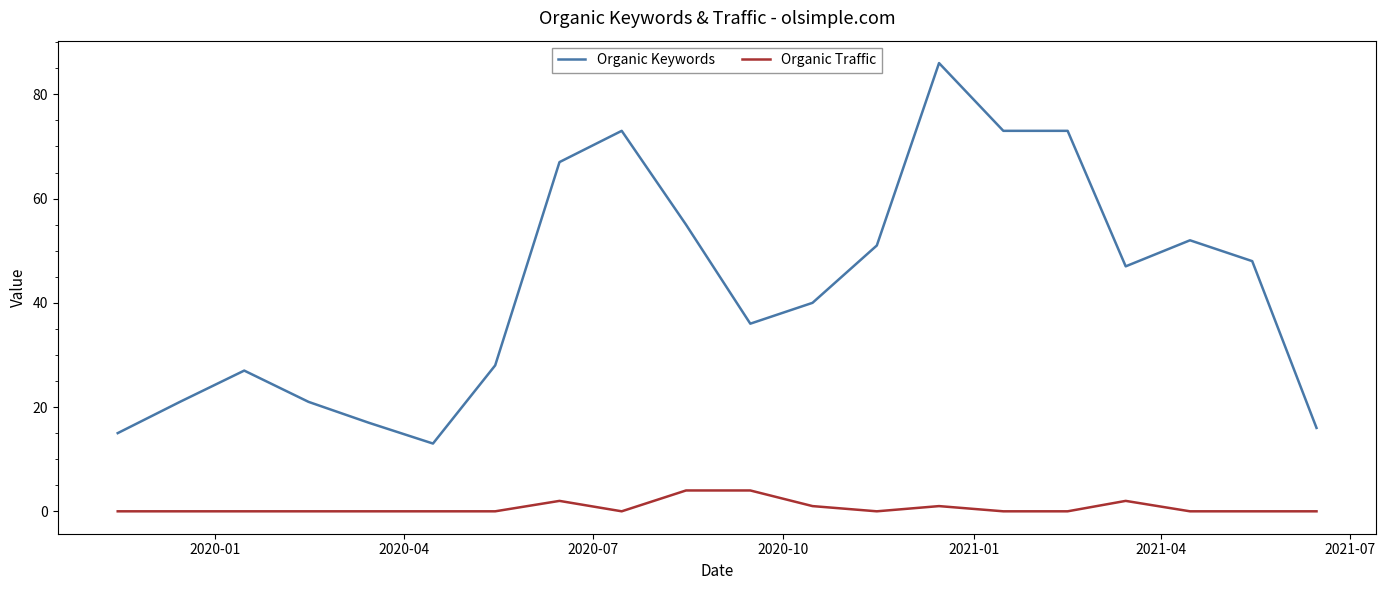

List the series in order of their overall mean, lowest first.

Organic Traffic, Organic Keywords